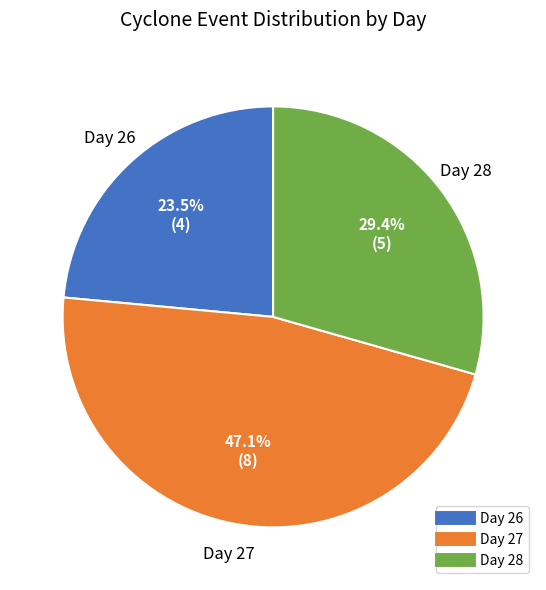

What percentage is the Day 27 slice, to the nearest percent?

47%